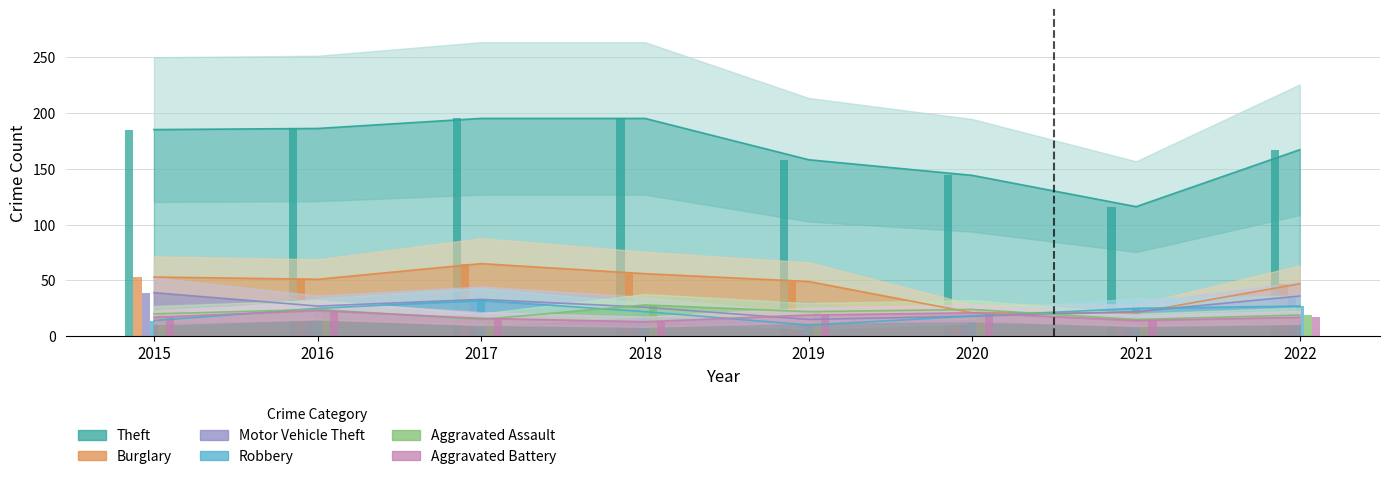

Which series has the largest total across all categories?

Theft